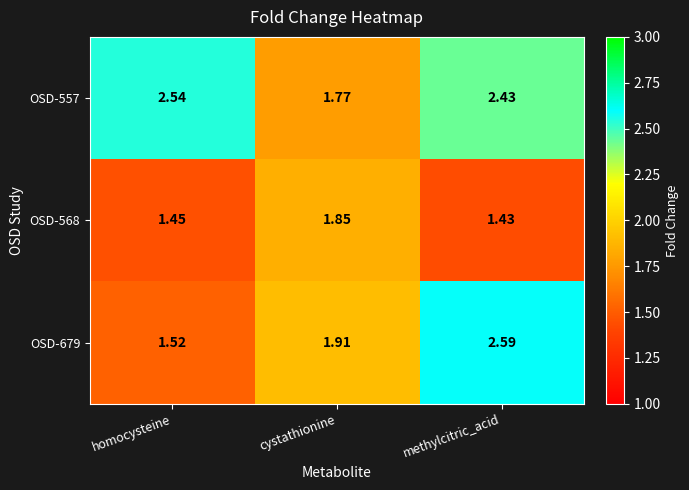

Rank the categories by OSD-568 value from highest to lowest.

cystathionine, homocysteine, methylcitric_acid